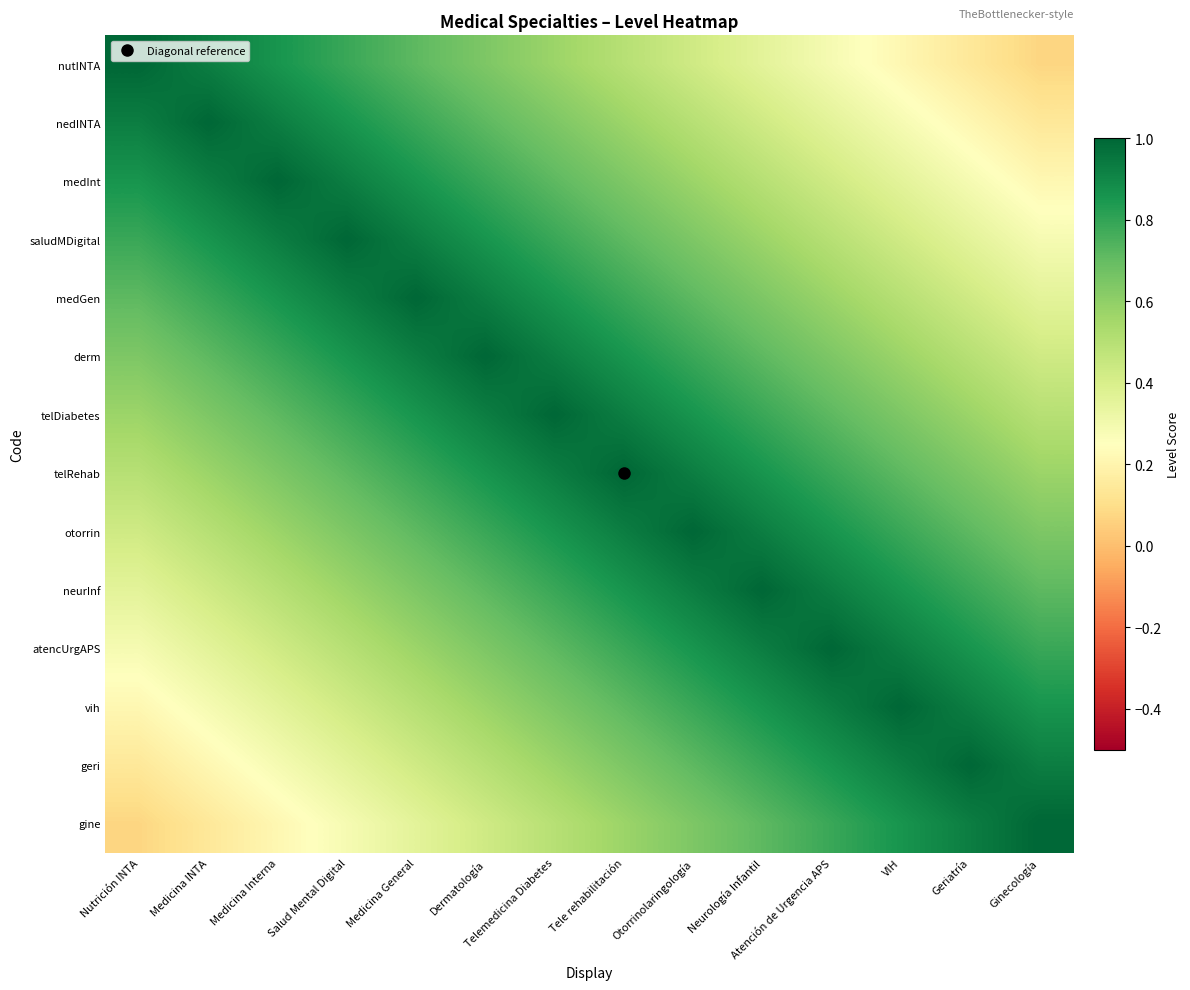

At Tele rehabilitación, list the series in order from smallest to largest.

nutINTA, nedINTA, gine, medInt, geri, saludMDigital, vih, medGen, atencUrgAPS, derm, neurInf, telDiabetes, otorrin, telRehab